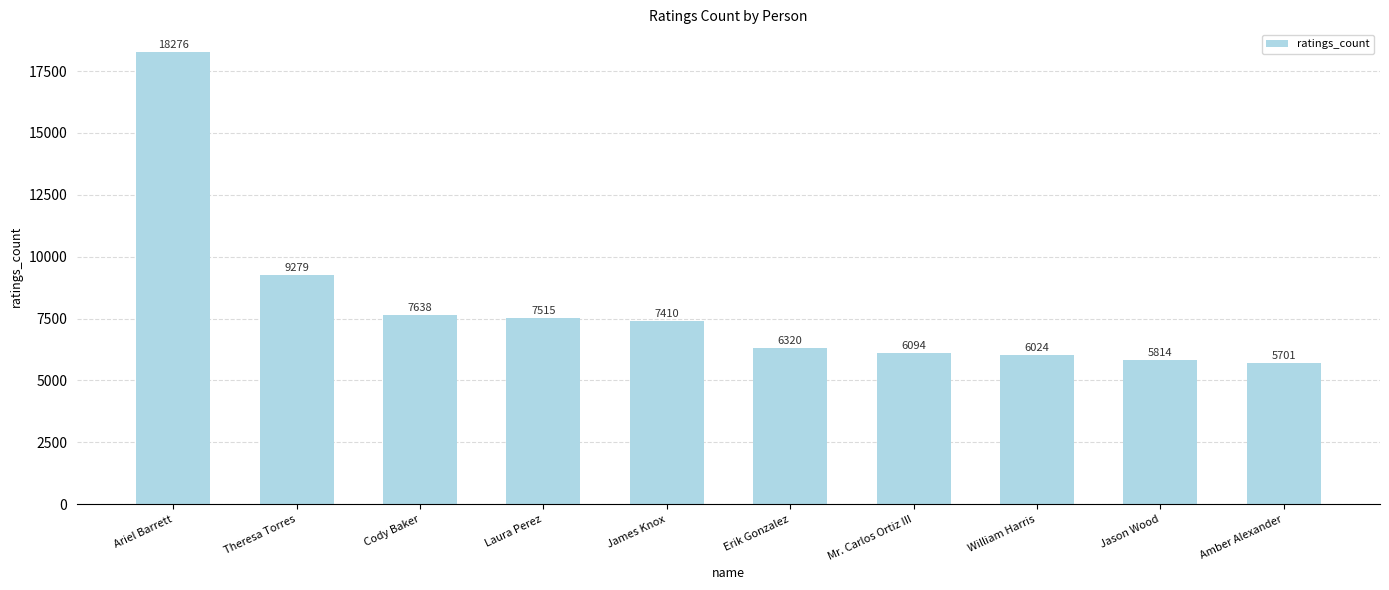

Are the bars horizontal?

No